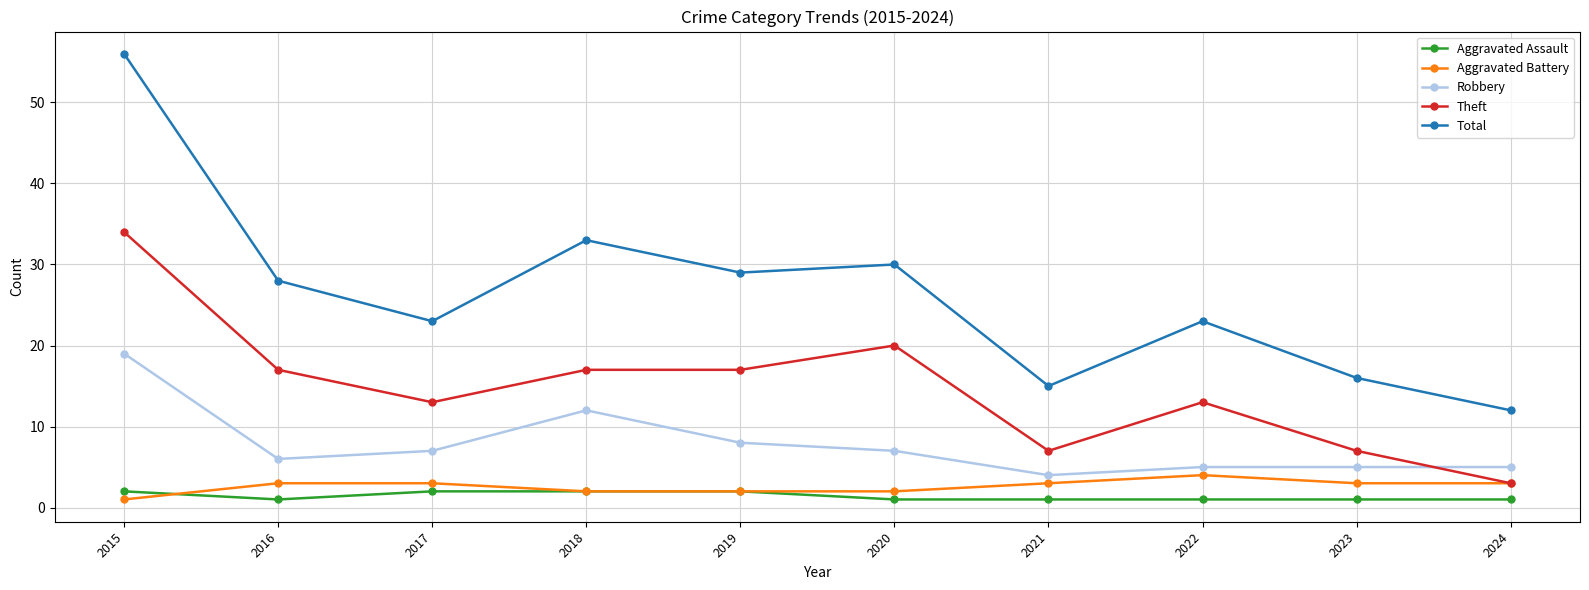

What is the smallest value displayed?

1